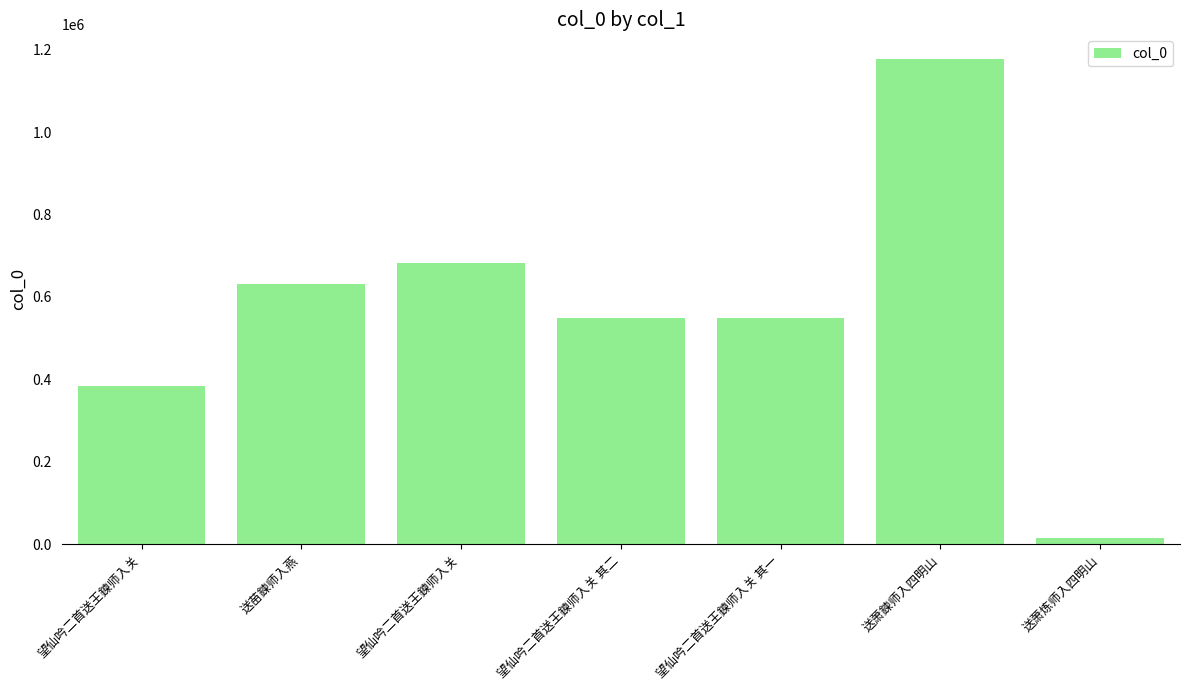

How many bars are there in total?

7